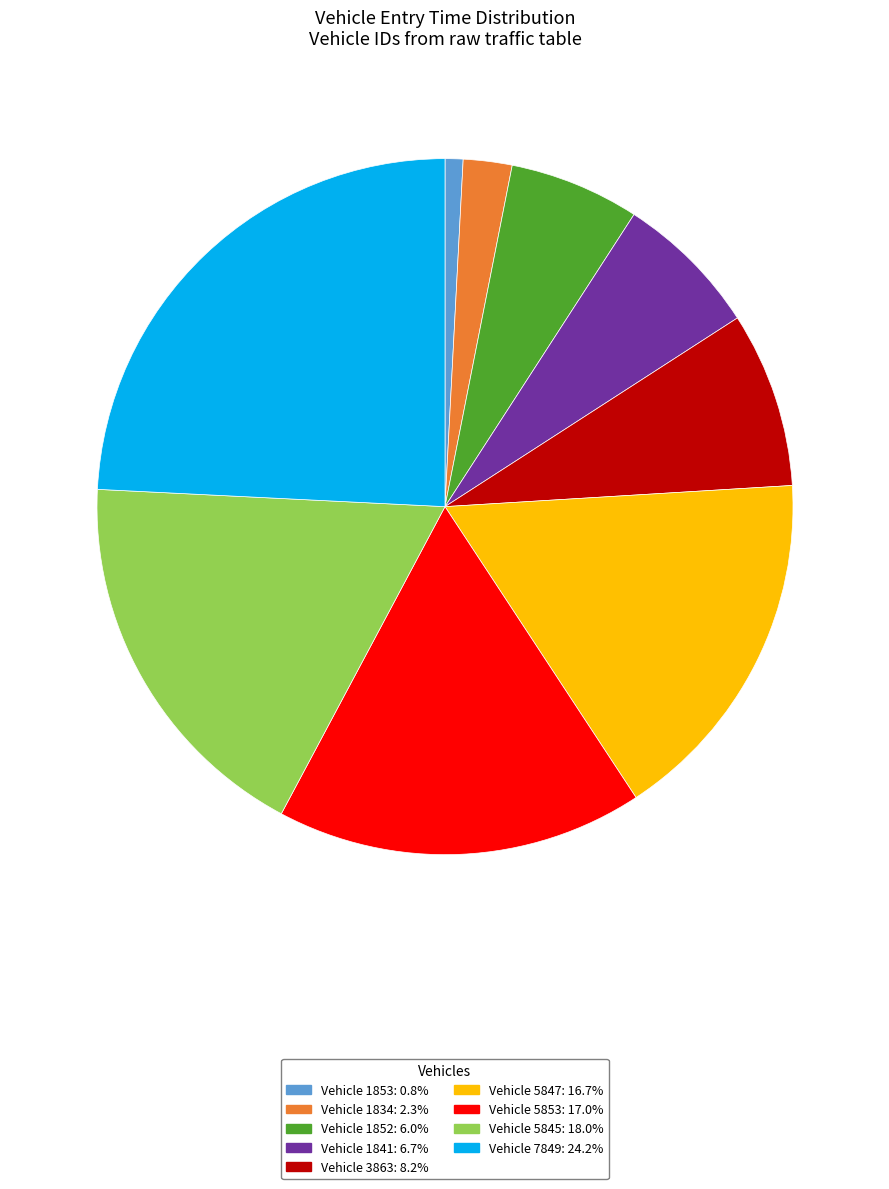

Combined, do Vehicle 5845: 18.0% and Vehicle 3863: 8.2% account for over 50%?

No